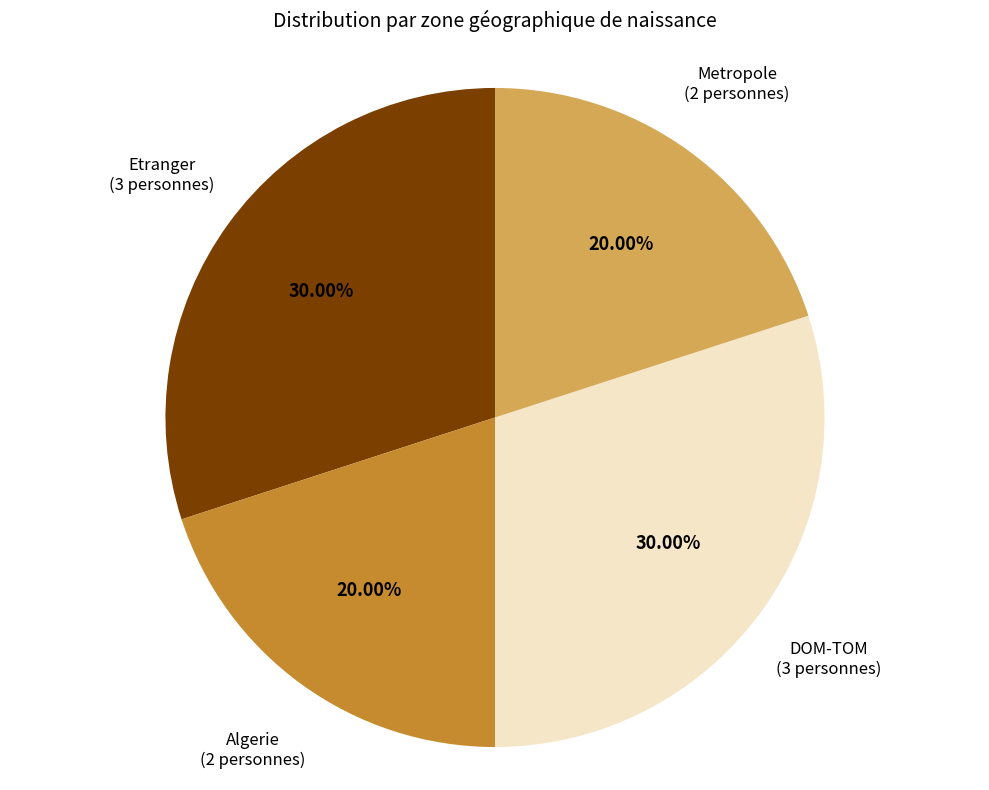

Is there a majority slice in this chart?

No